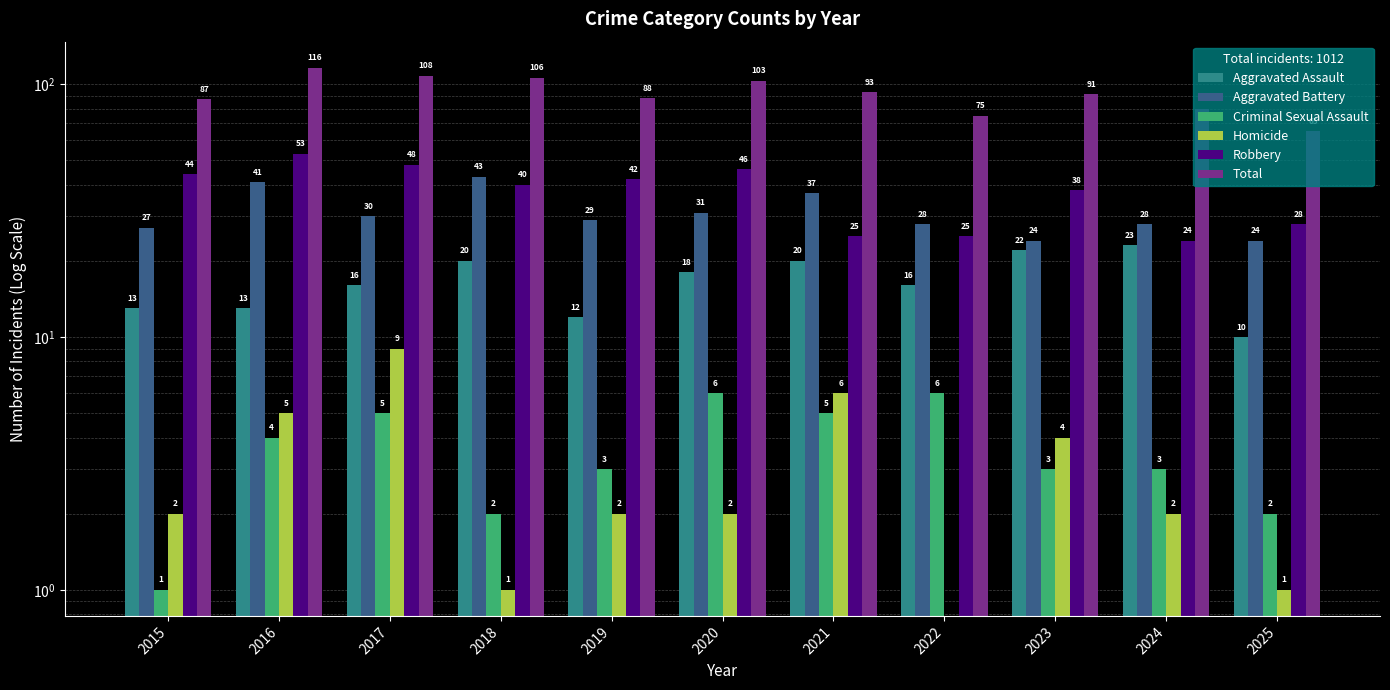

What is the difference between the maximum and minimum values in the Aggravated Battery series?

19